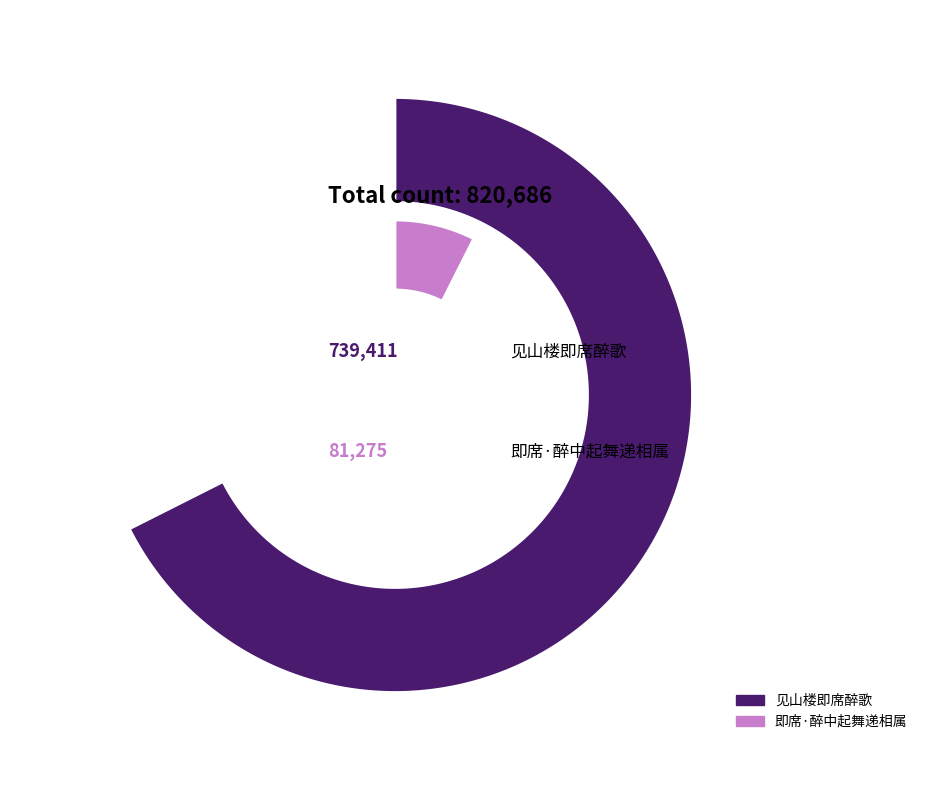

Between 即席·醉中起舞递相属 and 见山楼即席醉歌, which is larger?

见山楼即席醉歌